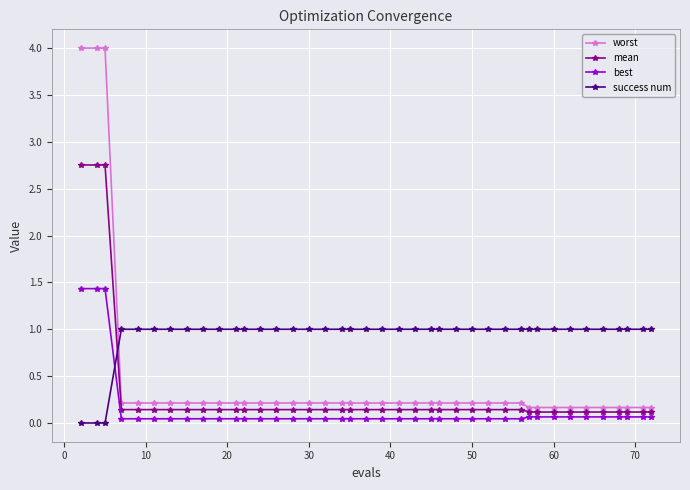

Does the chart have visible grid lines?

Yes